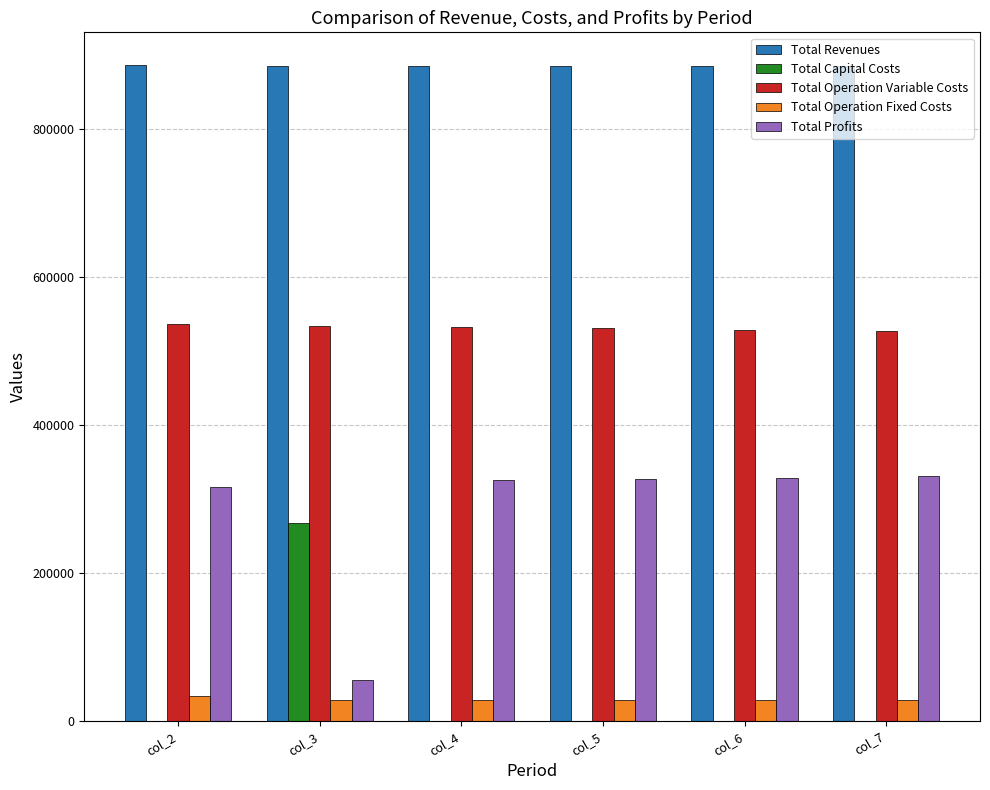

Is the value of Total Operation Variable Costs at col_7 greater than the value of Total Revenues at col_7?

No